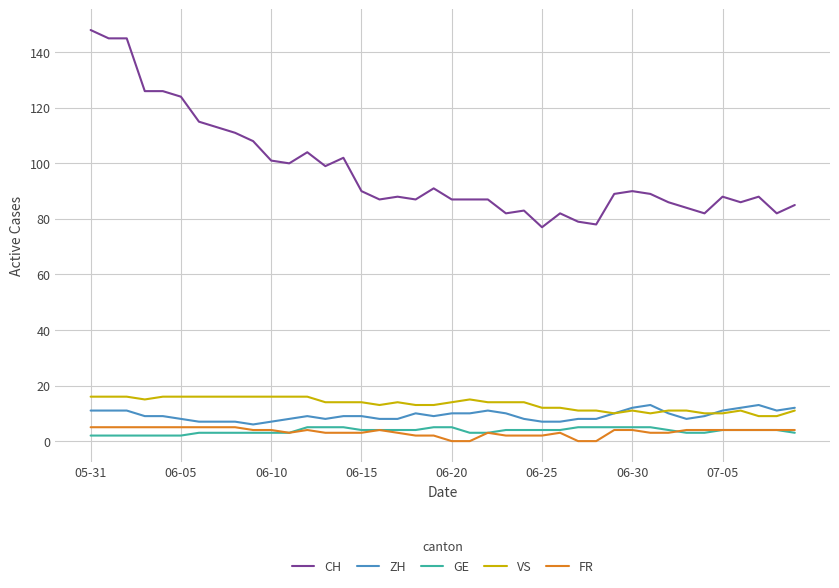

True or false: GE and VS intersect in this chart.

False